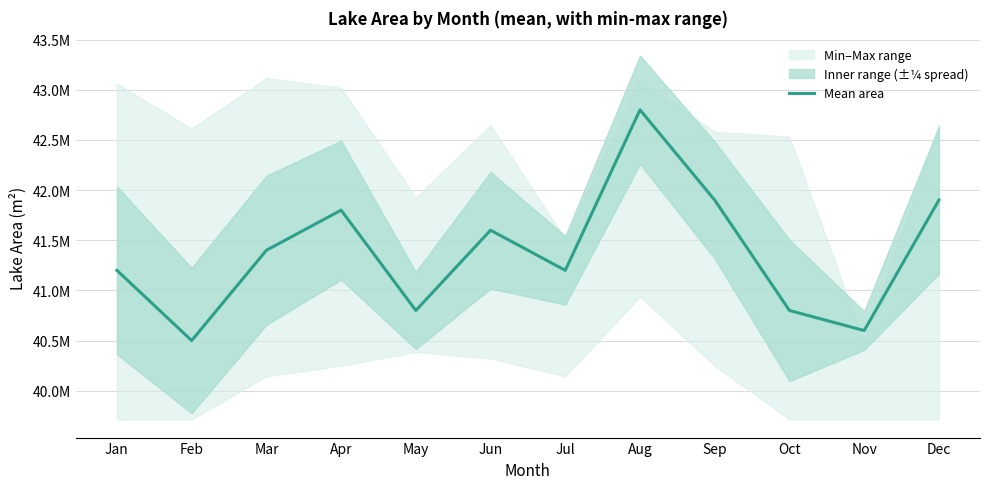

Which label corresponds to the smallest value in the chart?

Feb